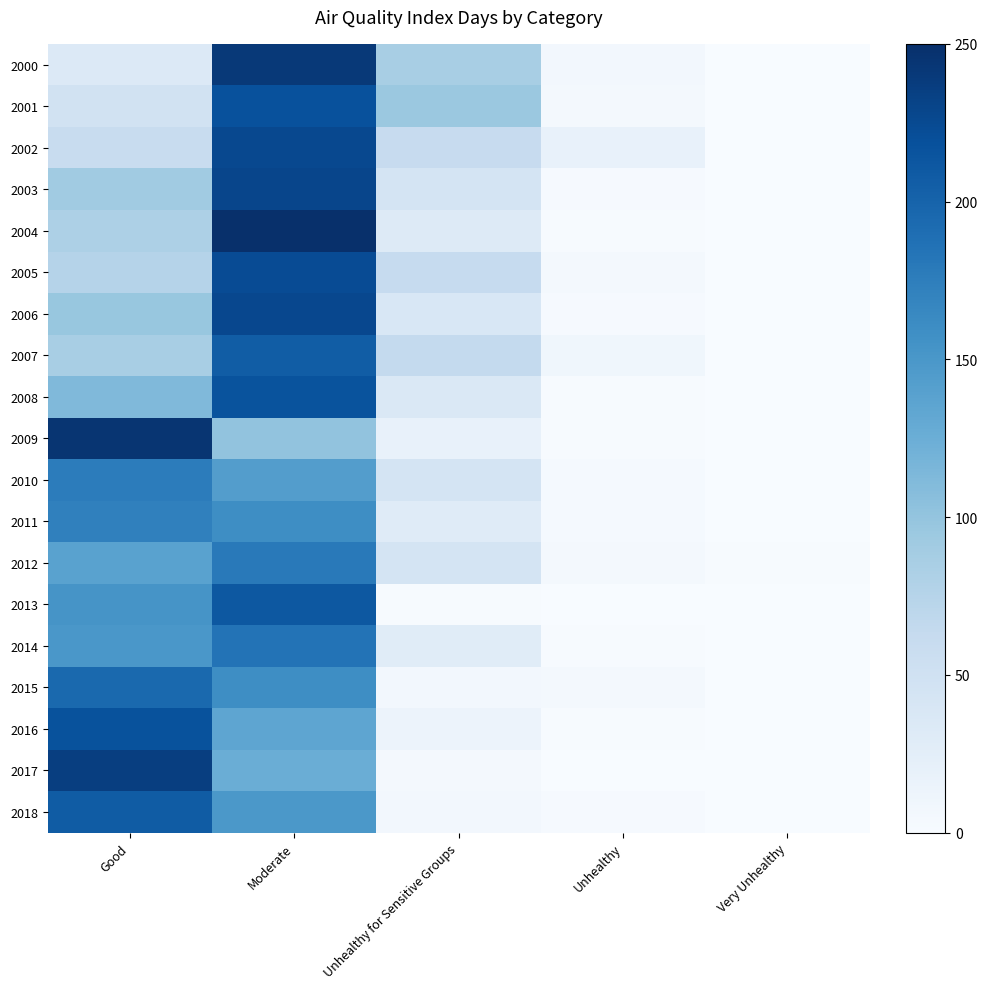

At how many categories does at least one series exceed 106?

2